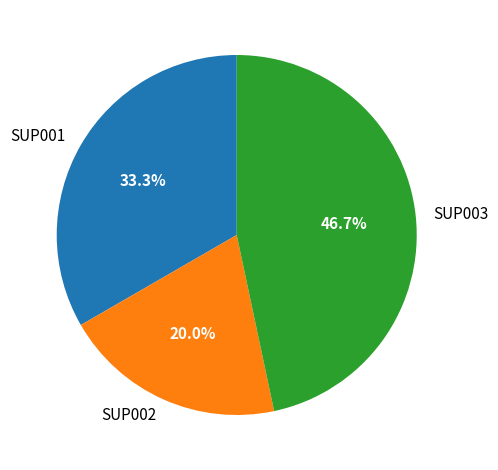

Approximately how many times larger is the value at SUP002 compared to SUP001?

0.6